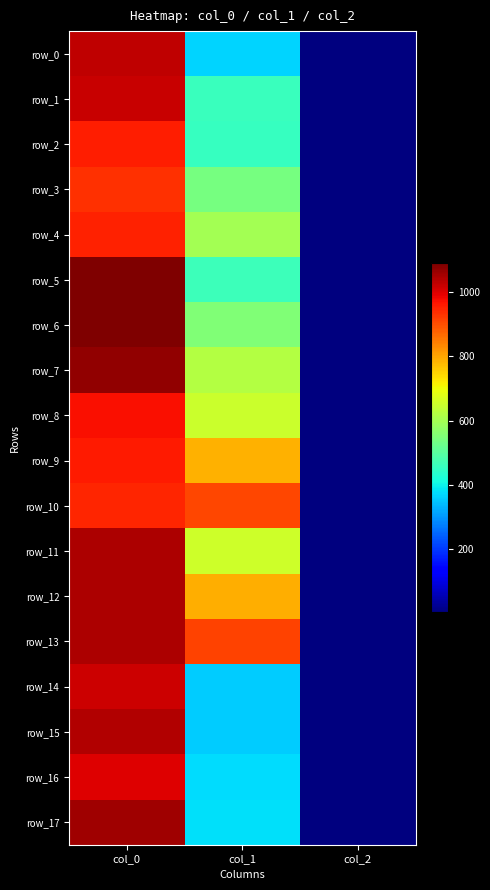

How many data points in row_3 are less than 540?

1